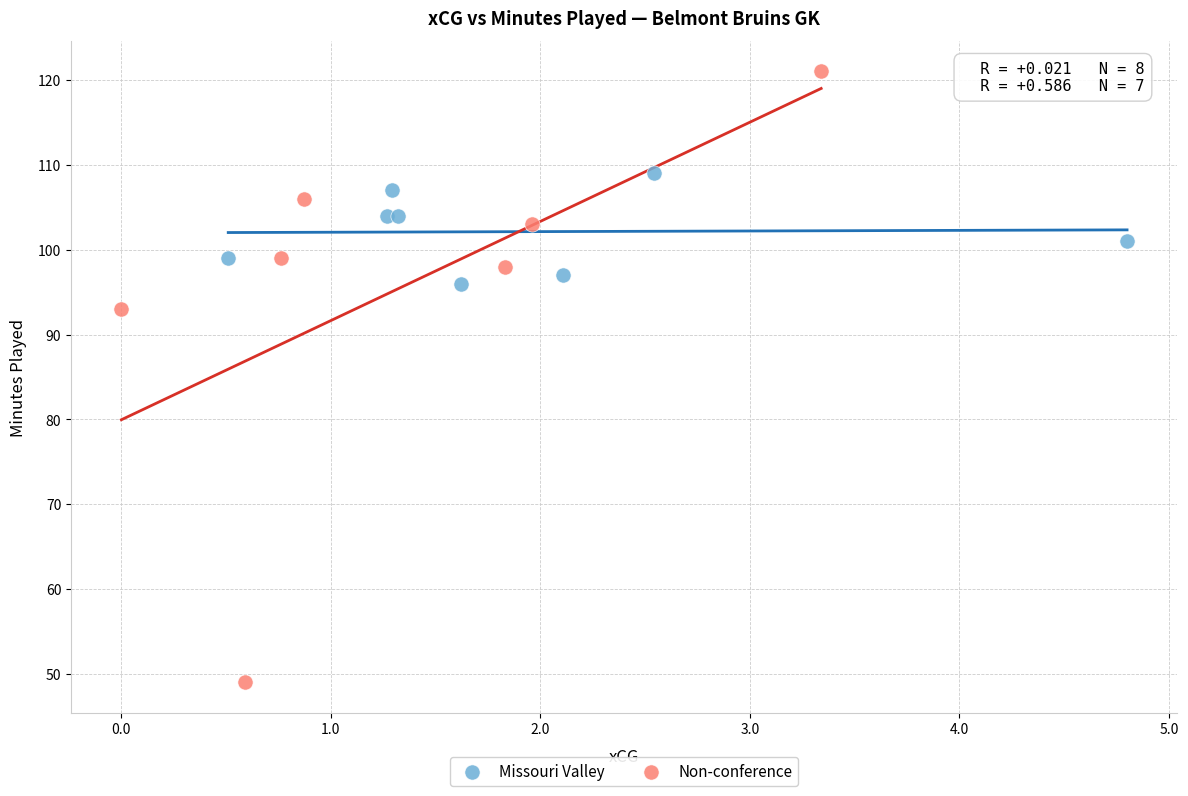

Which series contains the lowest Y value?

Non-conference